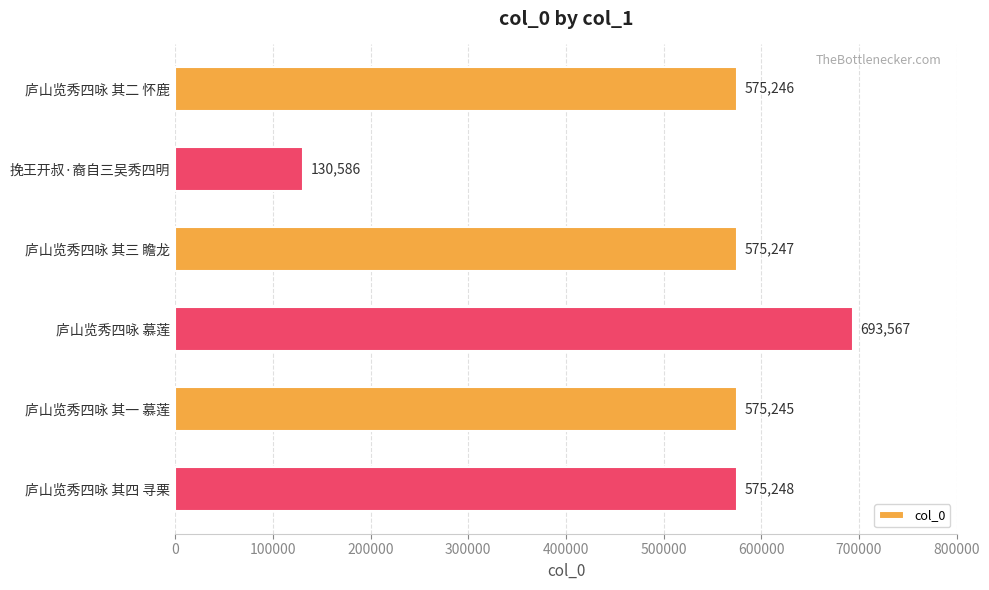

At which category does the chart reach its minimum across all series?

挽王开叔·裔自三吴秀四明